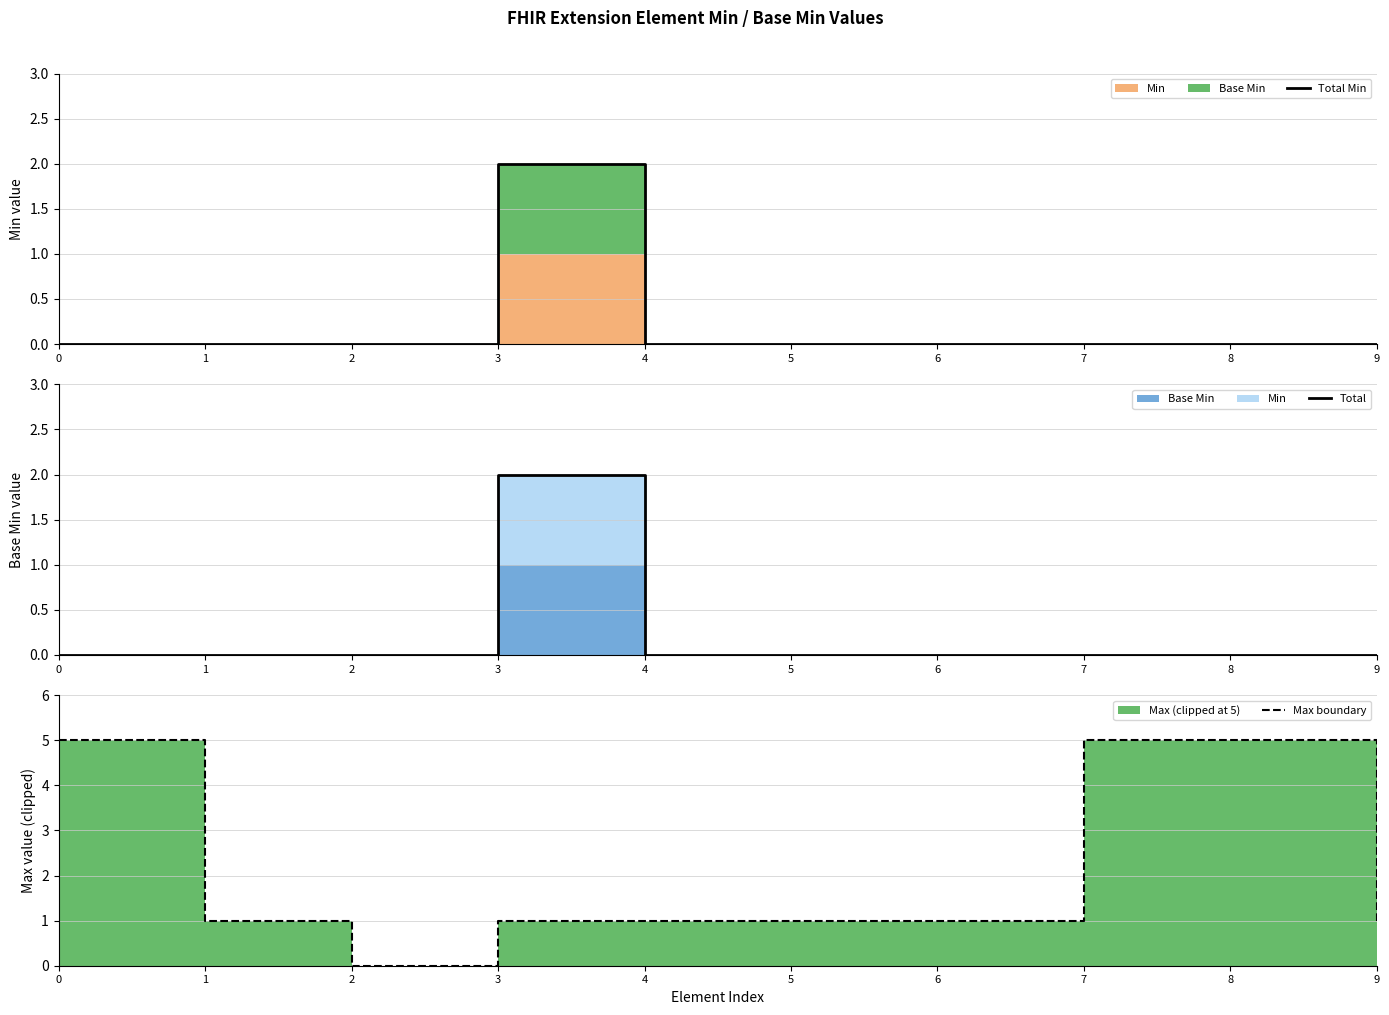

True or false: Total has more than 2 interior local peaks.

False